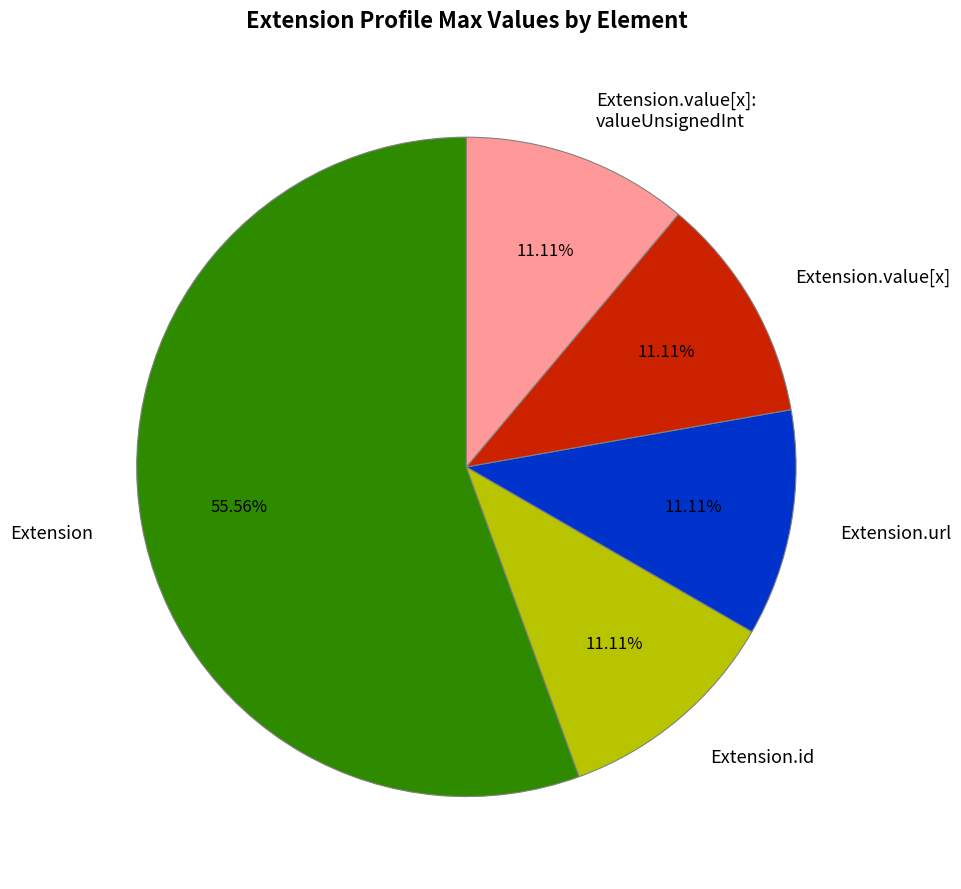

Count the number of slices in the pie.

5